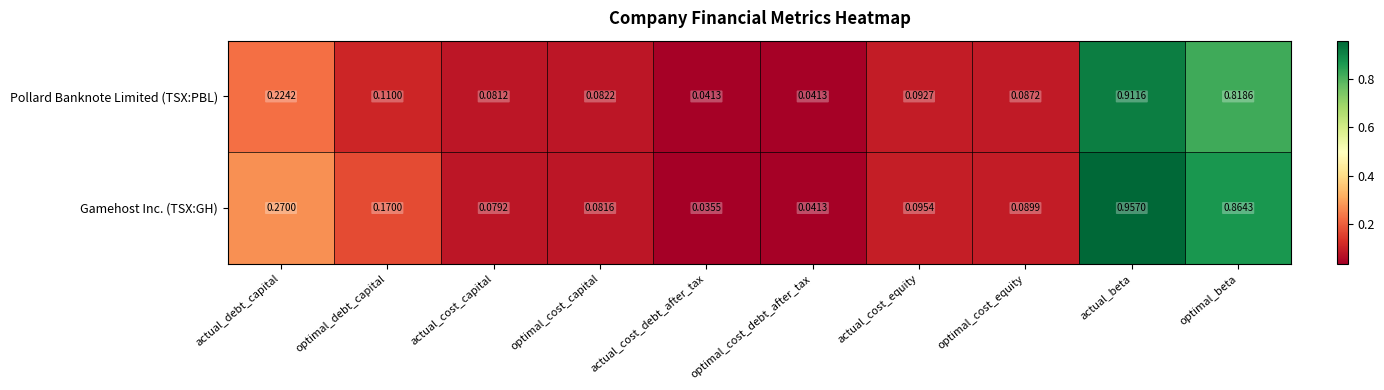

Which series changed the most between optimal_cost_capital and actual_cost_equity?

Gamehost Inc. (TSX:GH)